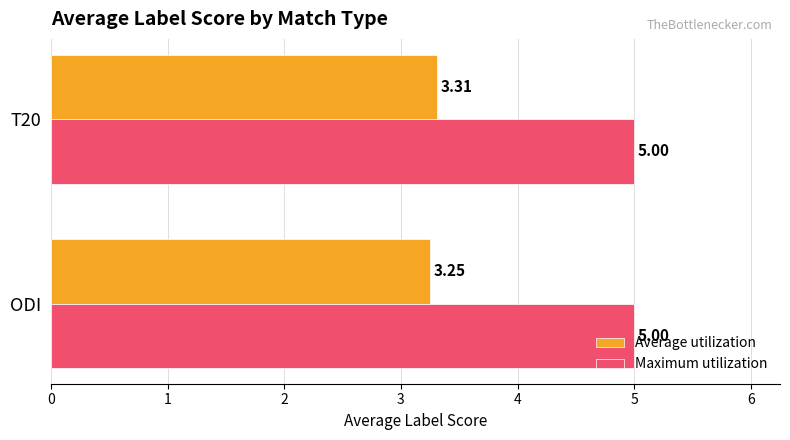

Between ODI and T20, which series saw the biggest shift?

Average utilization